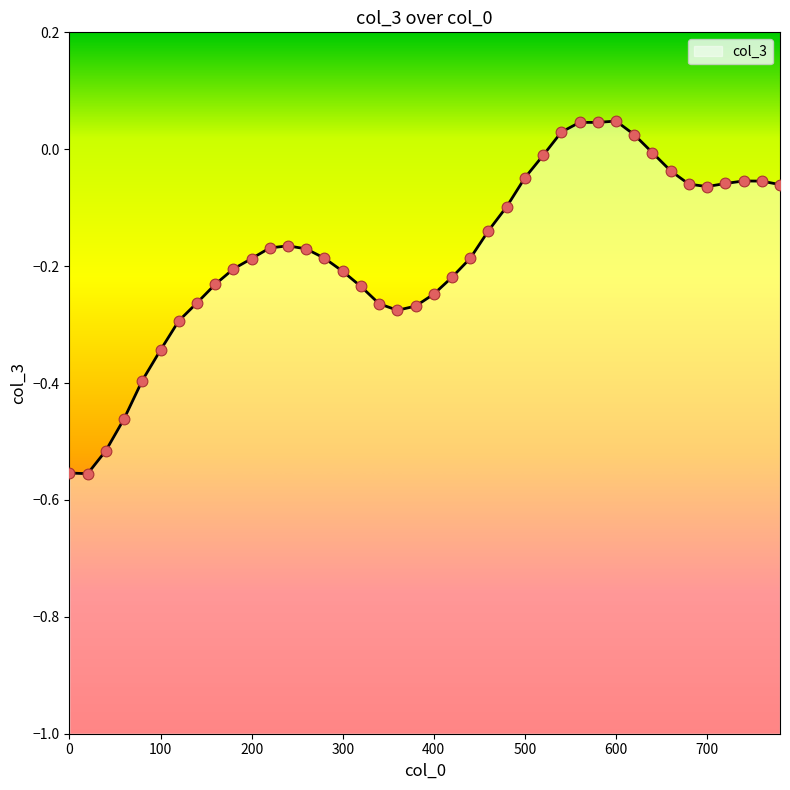

Which has a higher value, 540 or 580?

580